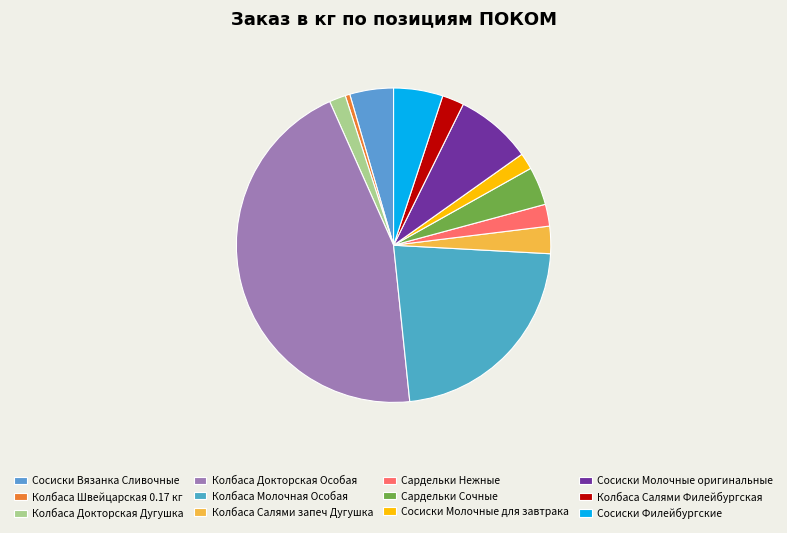

To the nearest percent, what portion does Сосиски Молочные для завтрака represent?

2%